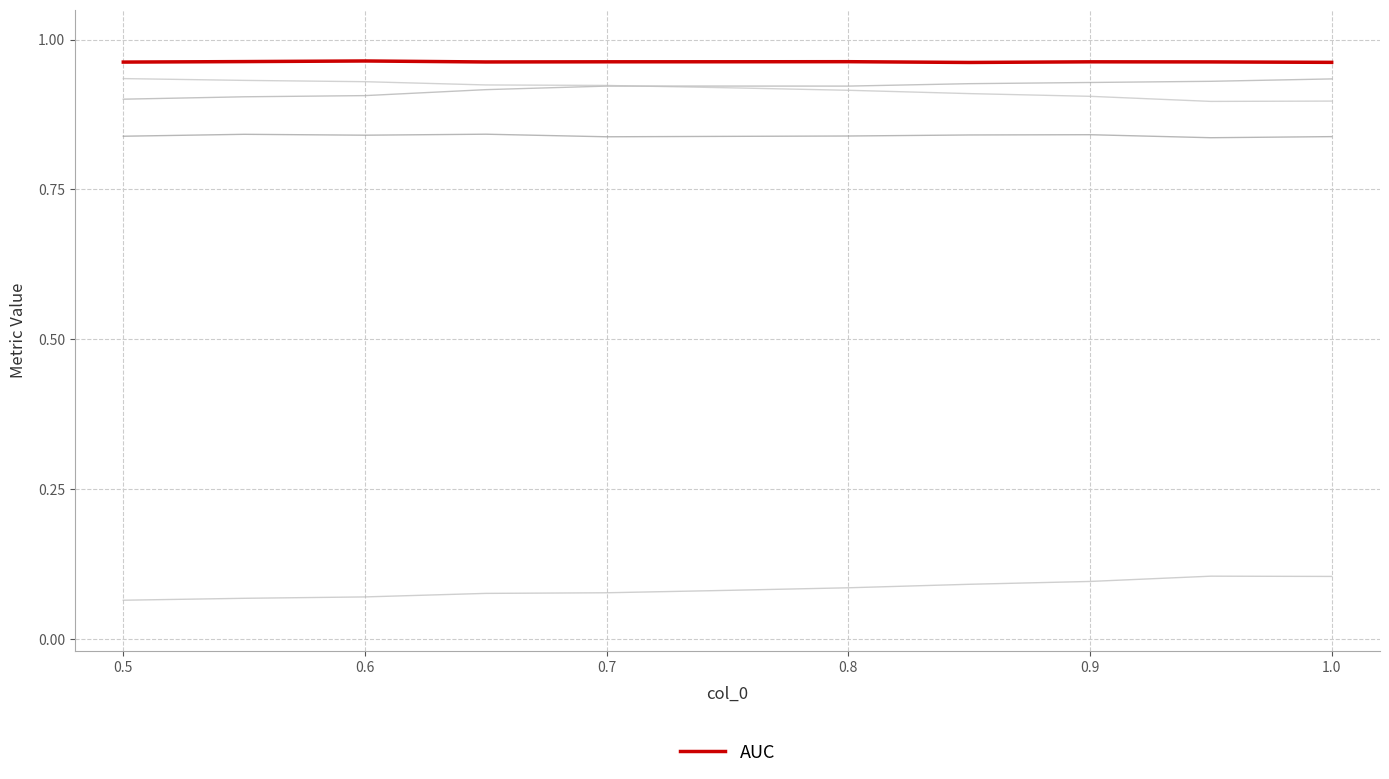

At which category is the sum across all series the highest?

1.0